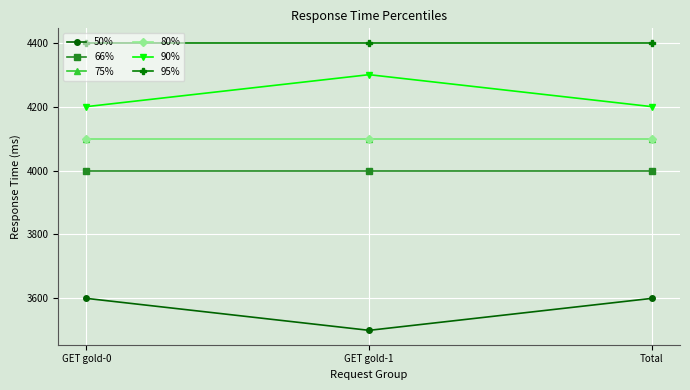

Does the chart have visible grid lines?

Yes